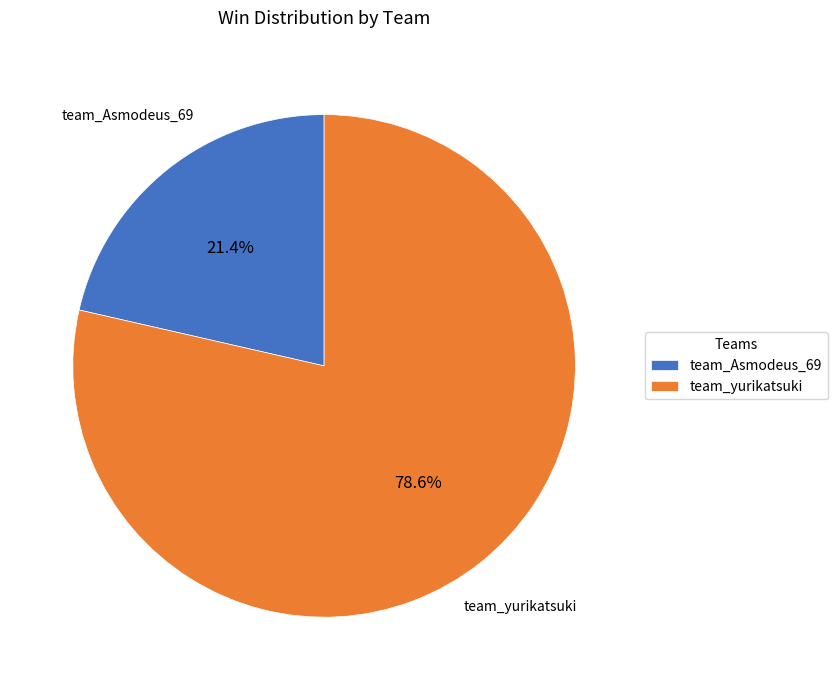

Count the number of slices in the pie.

2